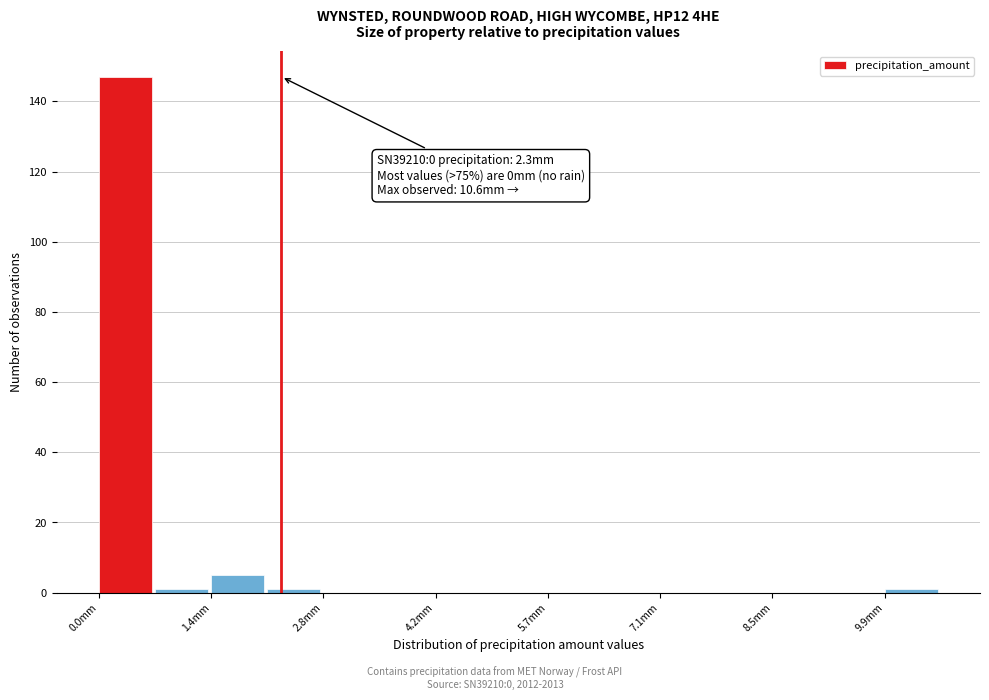

Read against the x-axis, roughly where is the centre of the tallest bar?

0.4